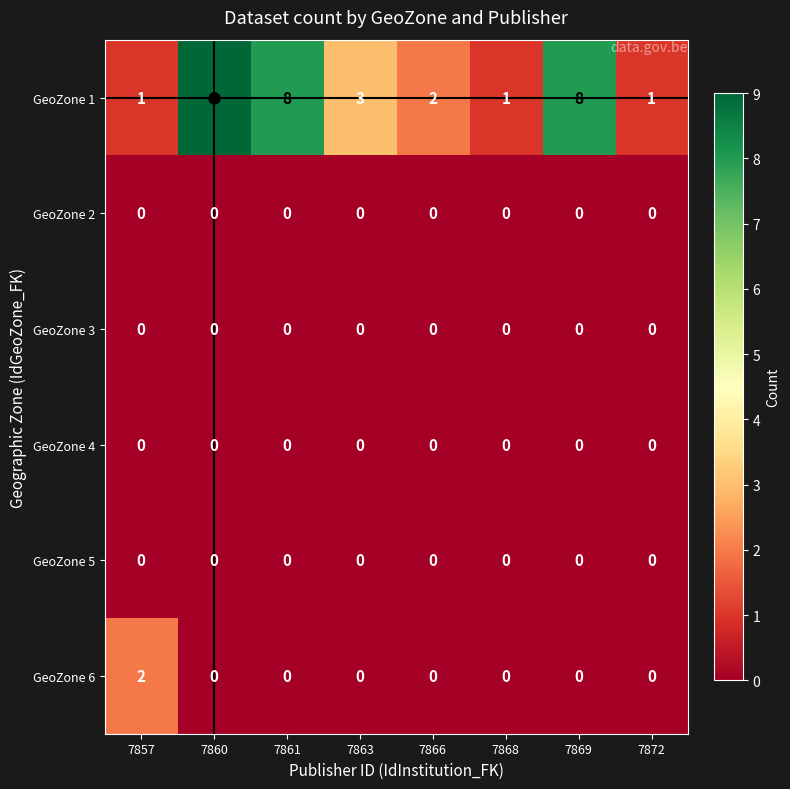

Count the number of categories in the chart.

8